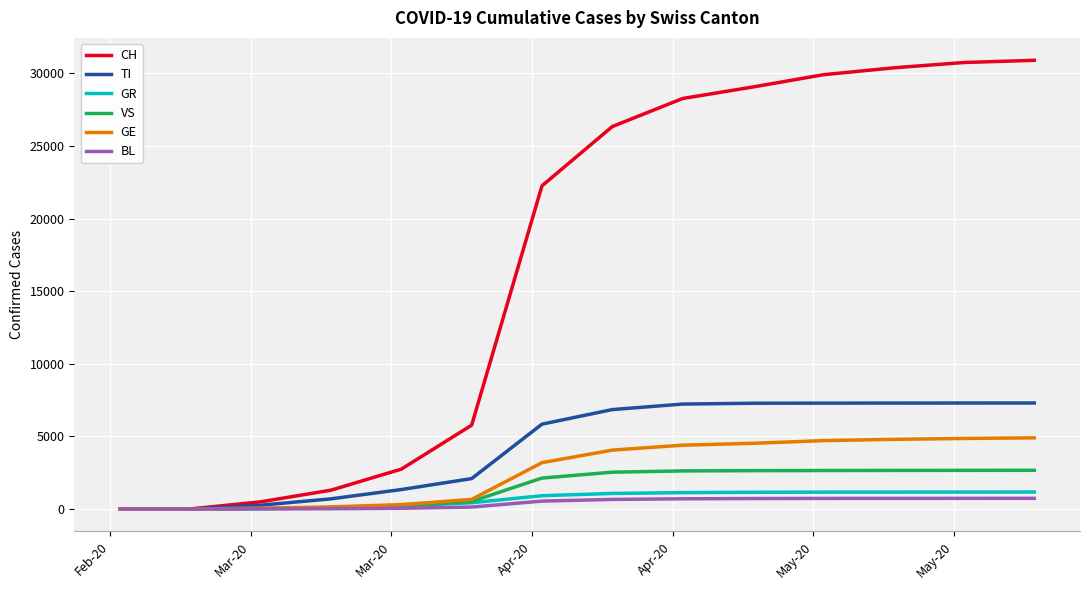

Which series has the largest range (max minus min)?

CH